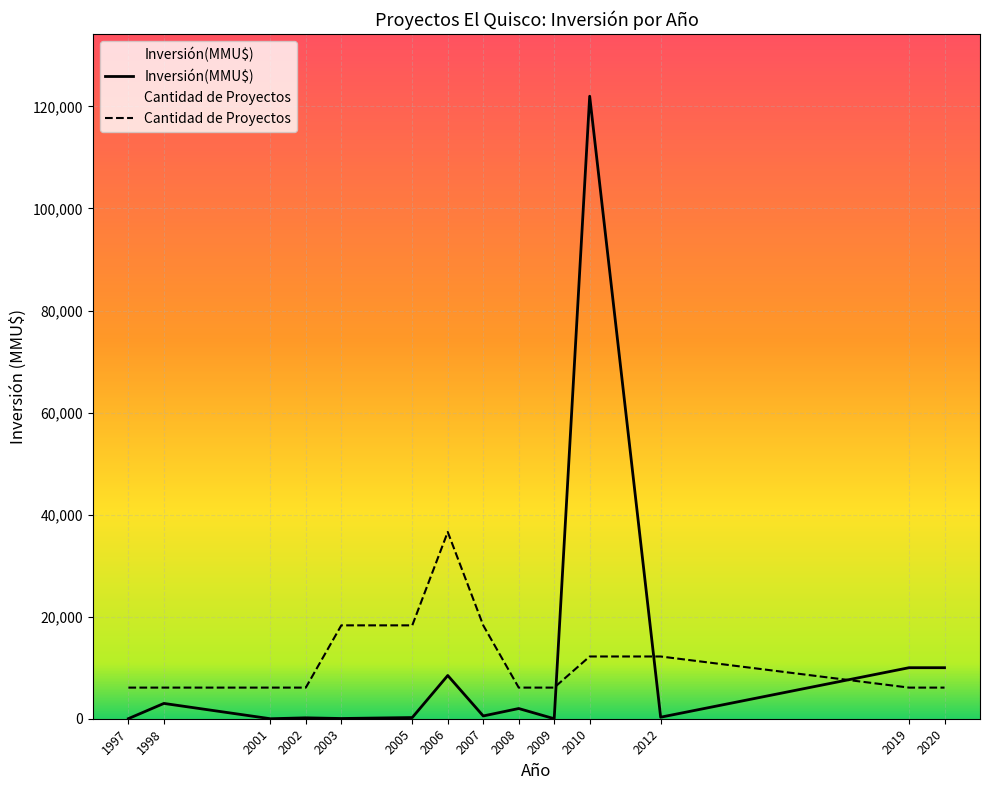

List the series in order of their overall mean, lowest first.

Count, Inversión(MMU$)